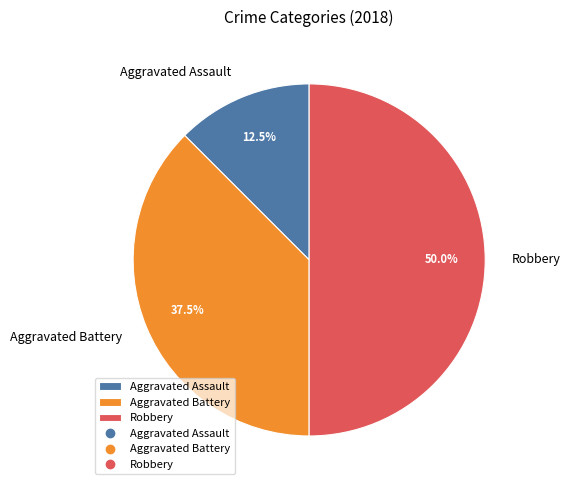

What is the largest slice in the pie chart?

Robbery